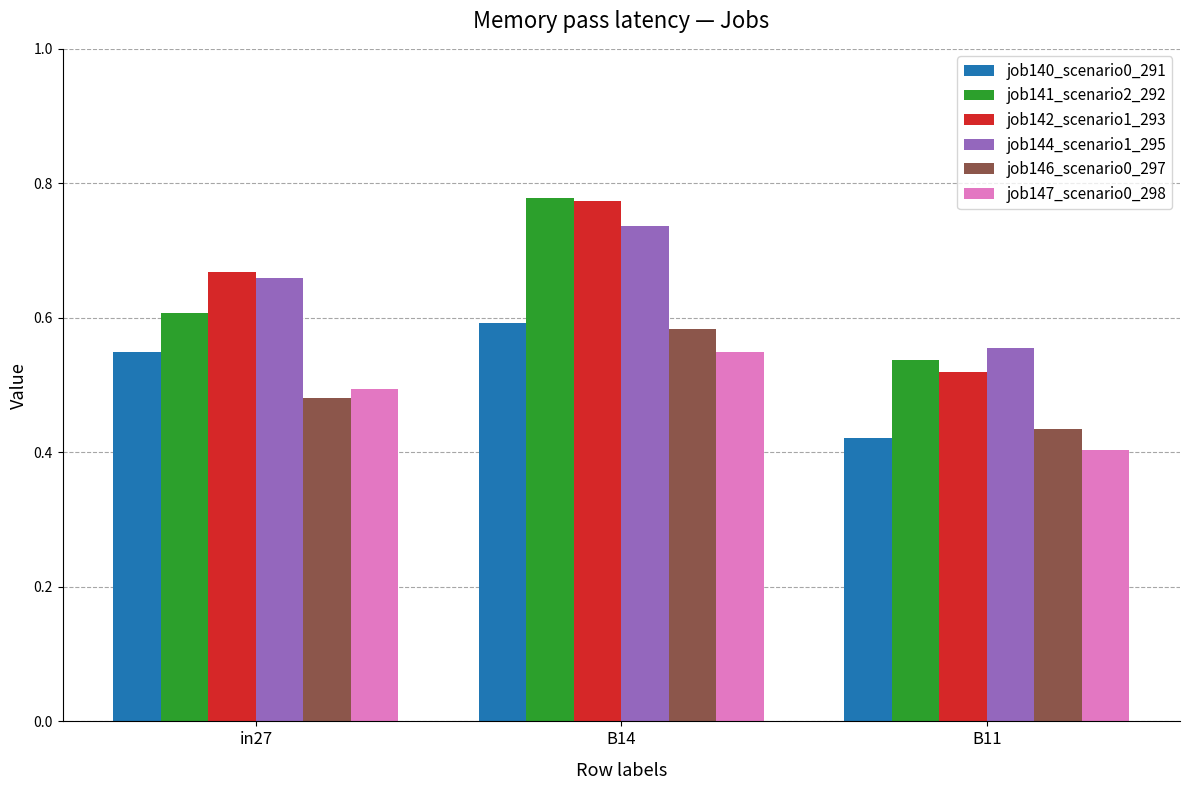

Which series changed the most between in27 and B14?

job141_scenario2_292